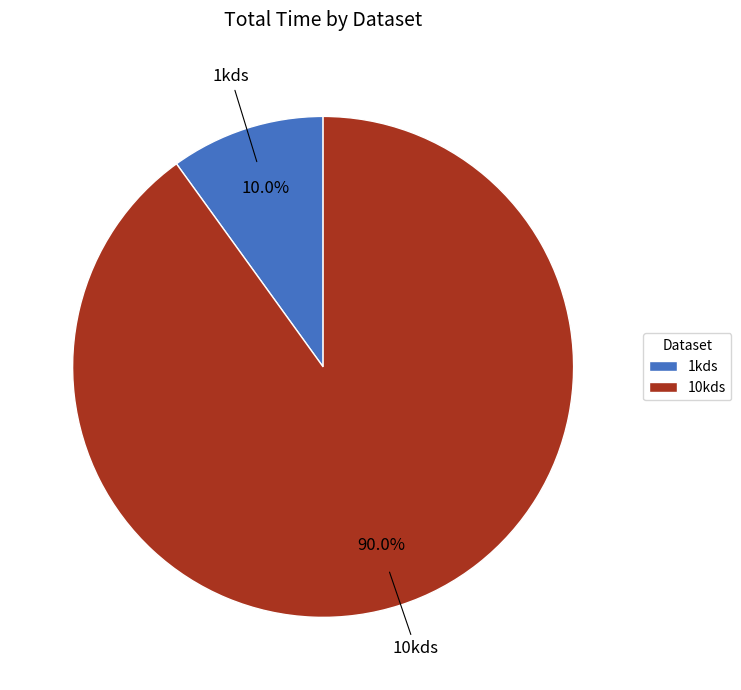

What percentage is the 10kds slice, to the nearest percent?

90%